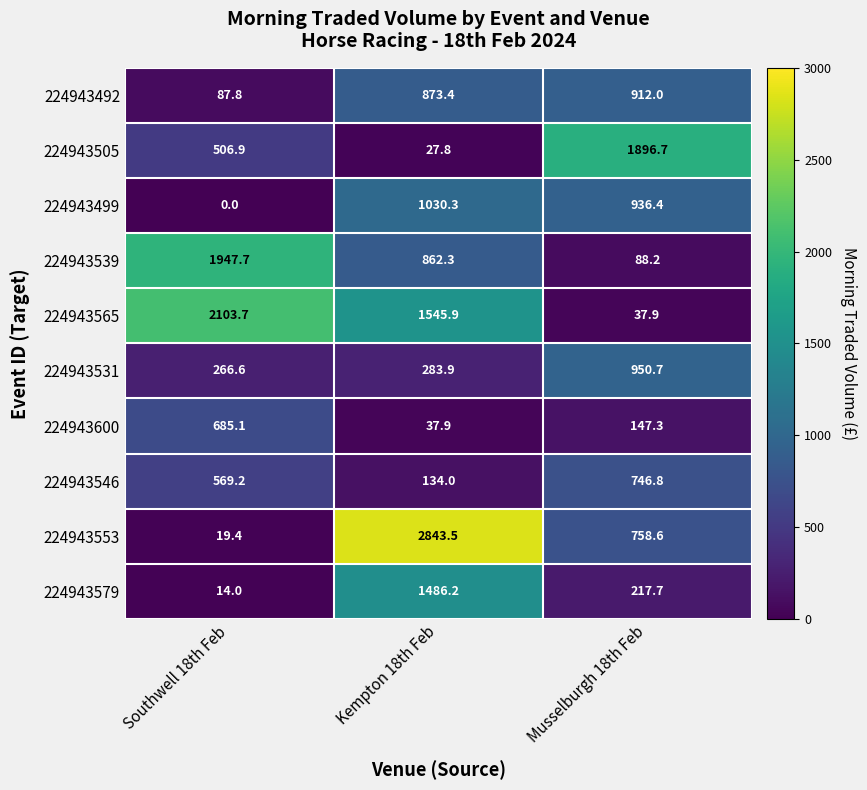

Between Kempton 18th Feb and Musselburgh 18th Feb, which series saw the biggest shift?

224943553